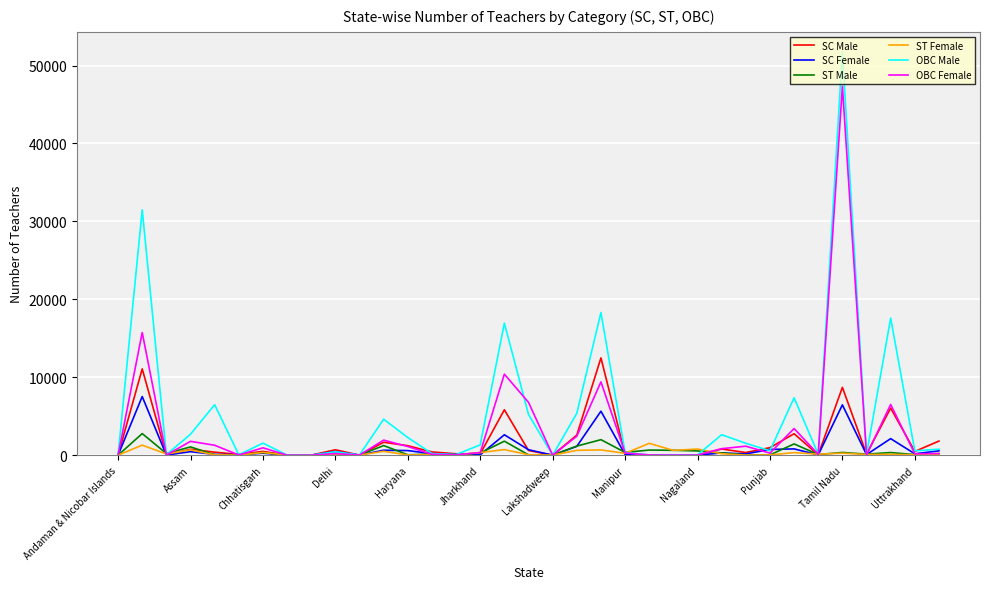

What is the average value of the ST Male series?

473